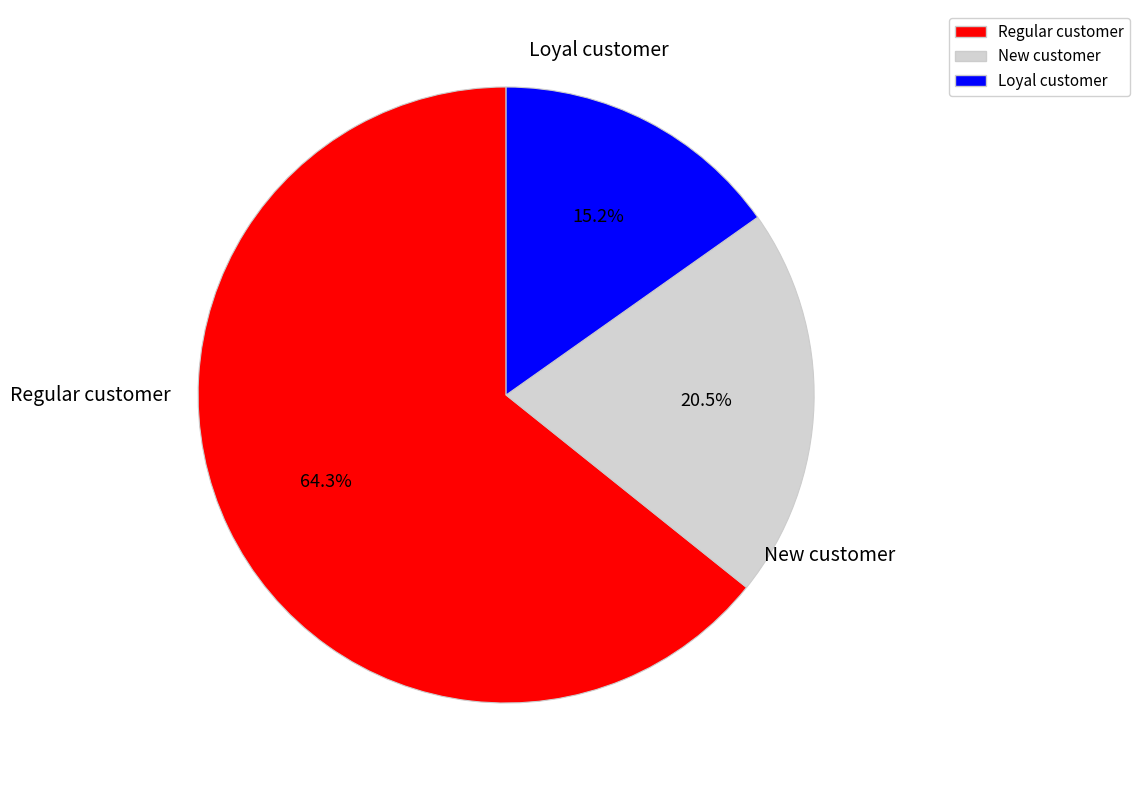

Rank the categories by value from lowest to highest.

Loyal customer, New customer, Regular customer